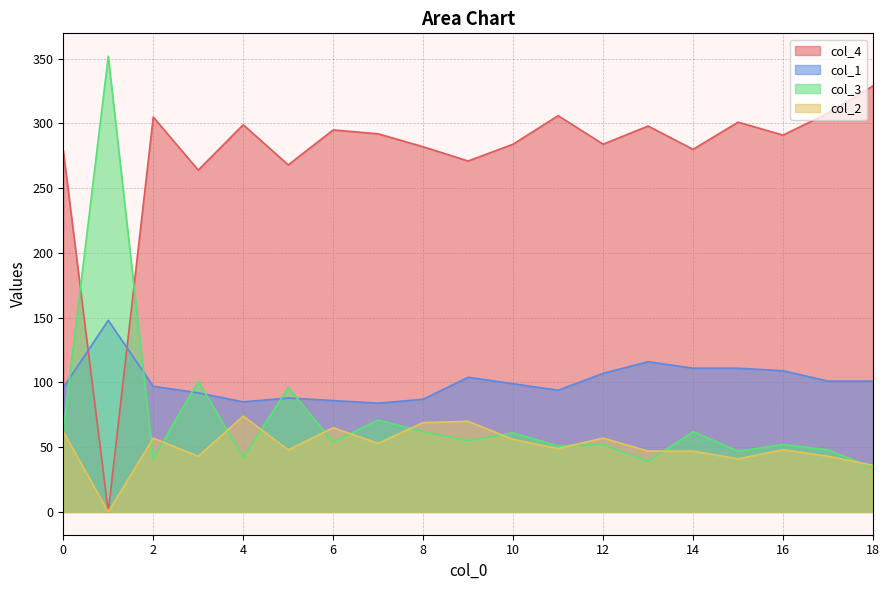

Which series changed the most between 0 and 4?

col_3